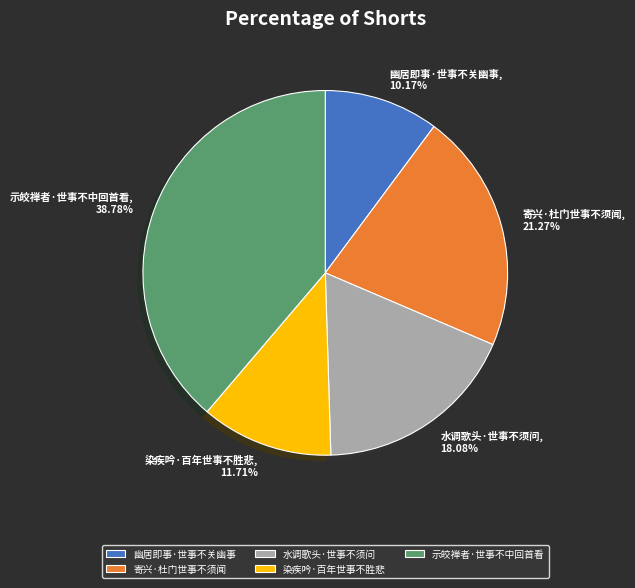

The 寄兴·杜门世事不须闻 slice represents 21% of the pie. True or false?

True